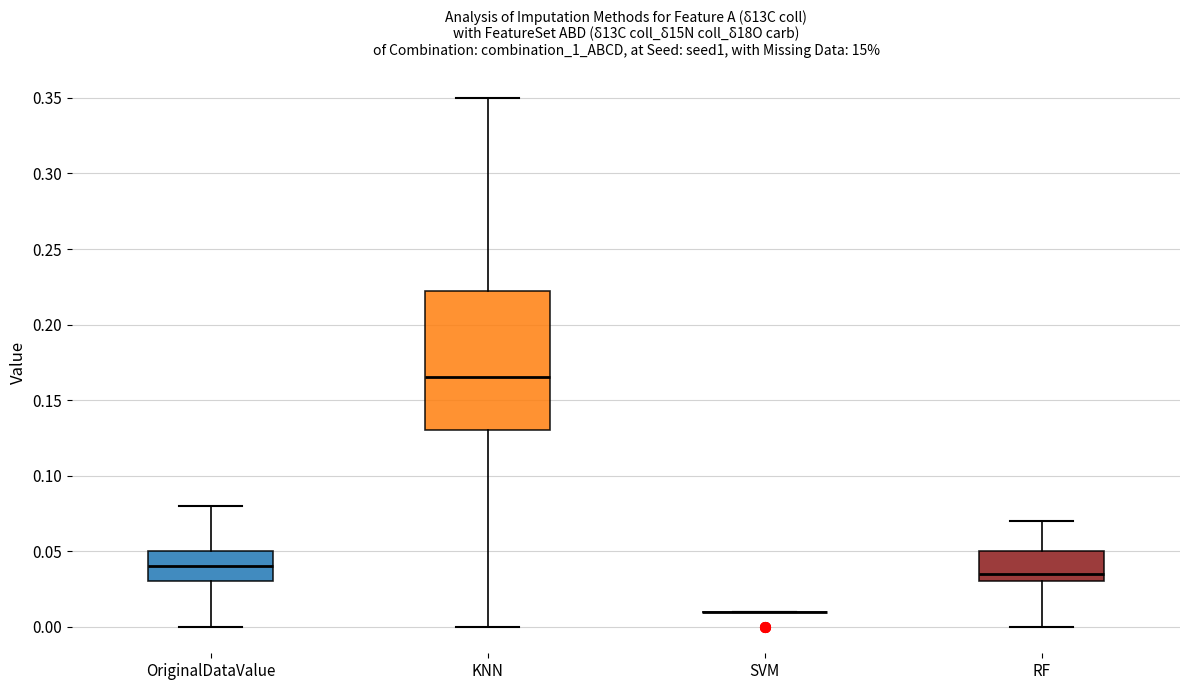

Reading left to right, read every box against the y-axis: the position of its median line, the range the box covers, and the ends of its whiskers. The values are not printed on the chart, so give them approximately, as read against the axis.

OriginalDataValue: median 0.040, box 0.030 to 0.050, whiskers 0.000 to 0.080
KNN: median 0.165, box 0.130 to 0.225, whiskers 0.000 to 0.350
SVM: box collapsed to a line at 0.010, whiskers 0.010 to 0.010
RF: median 0.035, box 0.030 to 0.050, whiskers 0.000 to 0.070